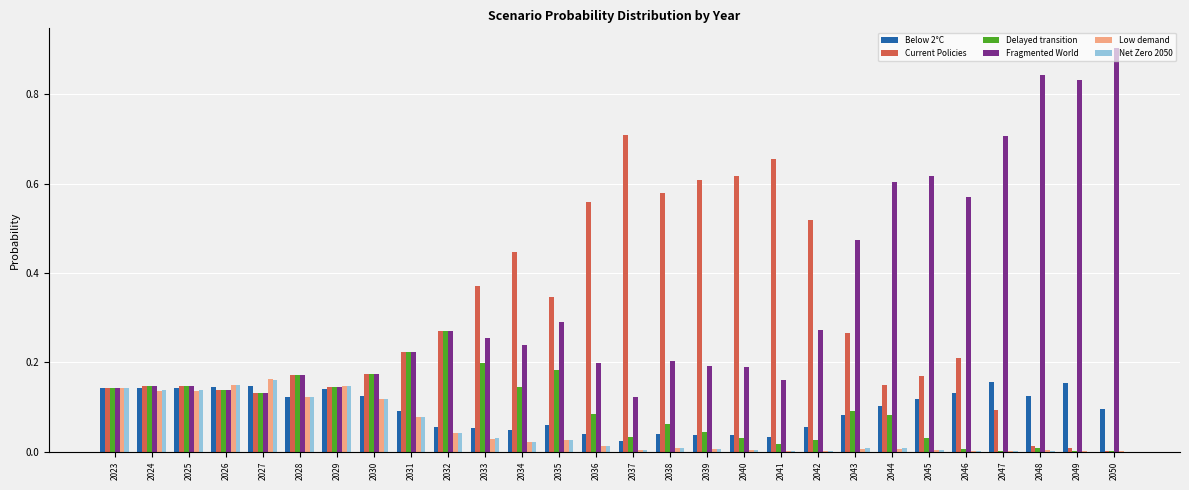

Which series has the largest total across all categories?

Fragmented World